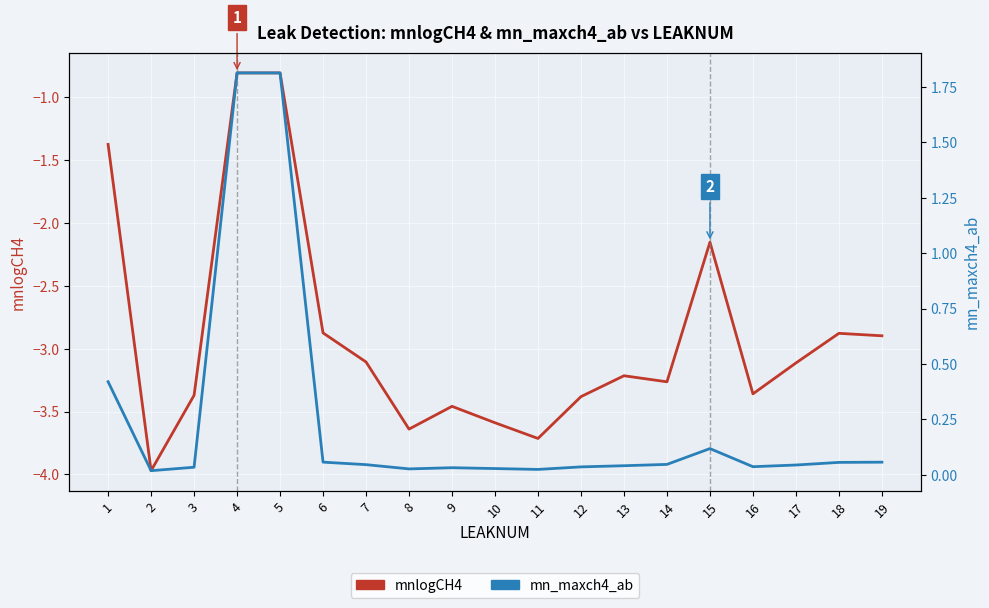

Reading right to left, list all the values displayed in this chart.

mnlogCH4: 19=-2.9	18=-2.9	17=-3.1	16=-3.4	15=-2.2	14=-3.3	13=-3.2	12=-3.4	11=-3.7	10=-3.6	9=-3.5	8=-3.6	7=-3.1	6=-2.9	5=-0.8	4=-0.8	3=-3.4	2=-4.0	1=-1.4
mn_maxch4_ab: 19=0.1	18=0.1	17=0.0	16=0.0	15=0.1	14=0.0	13=0.0	12=0.0	11=0.0	10=0.0	9=0.0	8=0.0	7=0.0	6=0.1	5=1.8	4=1.8	3=0.0	2=0.0	1=0.4